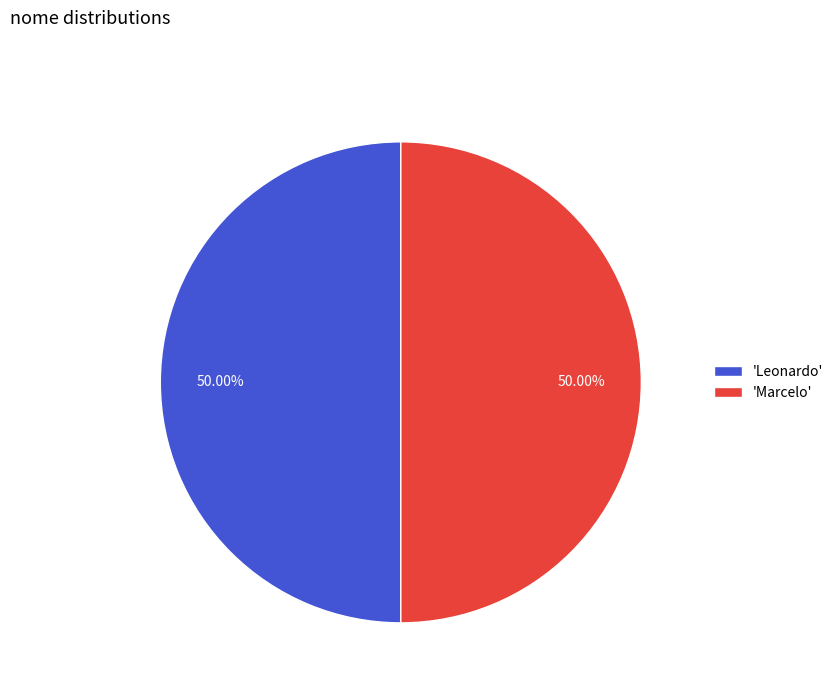

Count the number of slices in the pie.

2